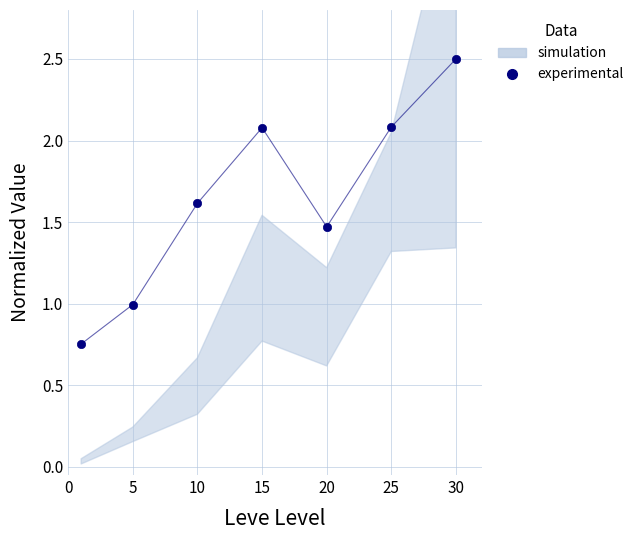

How many points are higher than both their immediate neighbors (excluding endpoints)?

1